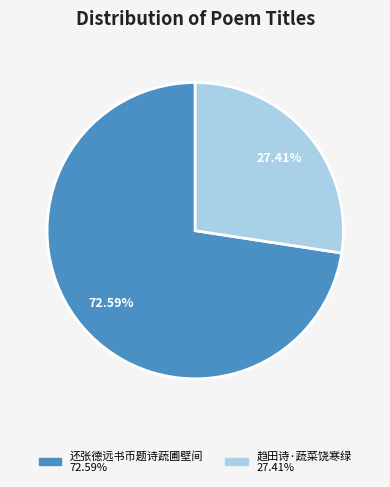

How many slices are in this pie chart?

2